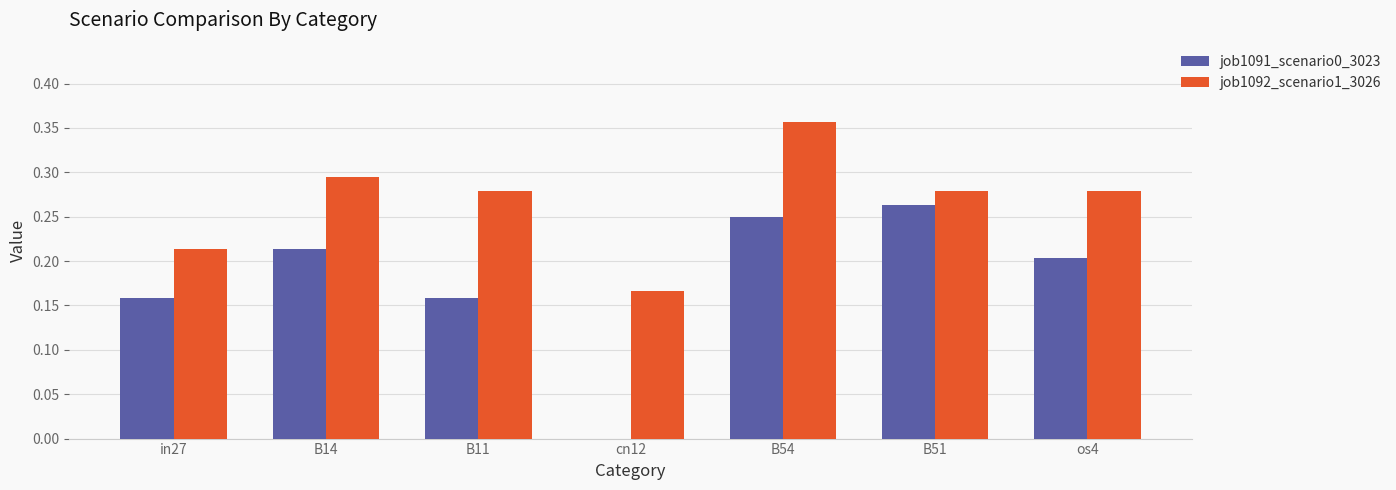

How many distinct data groups are displayed?

2